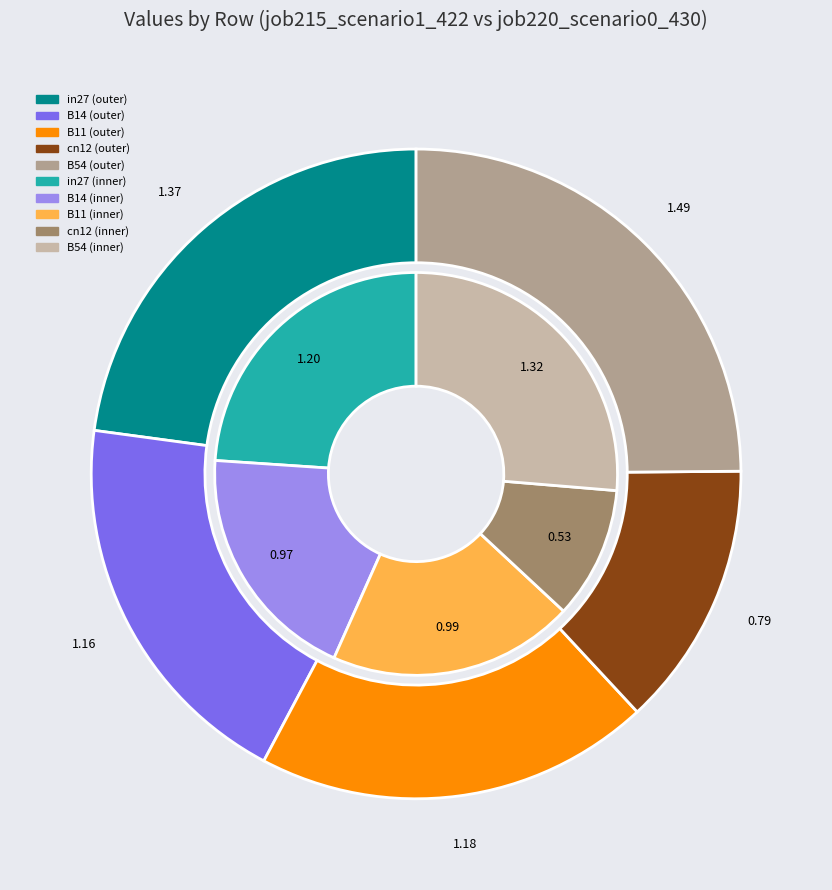

How many slices are in this pie chart?

5